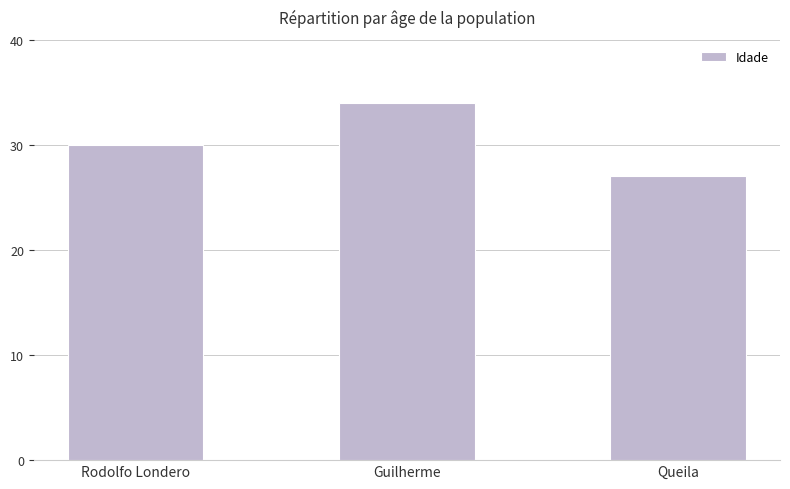

Reading left to right, list all the values displayed in this chart.

Rodolfo Londero=30	Guilherme=34	Queila=27